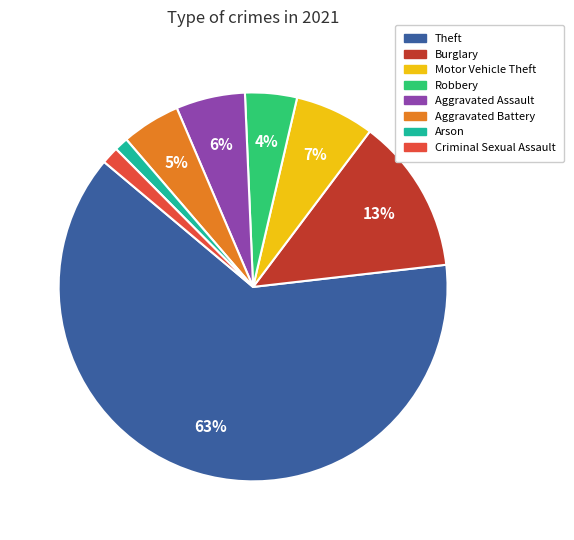

Do Aggravated Assault and Aggravated Battery together represent more than half of the pie?

No